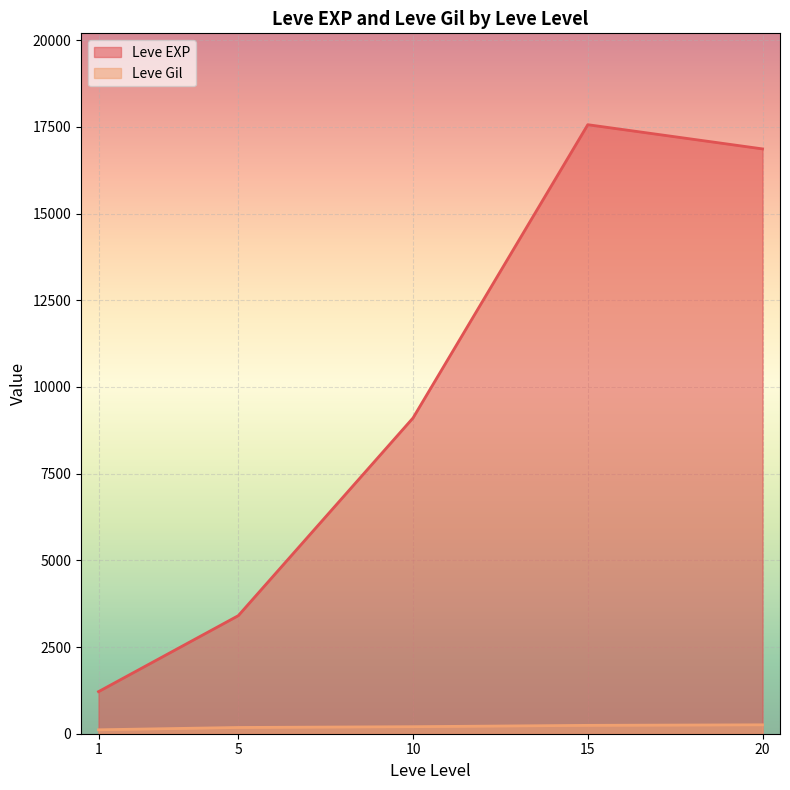

True or false: Leve Gil and Leve EXP cross at least once.

False